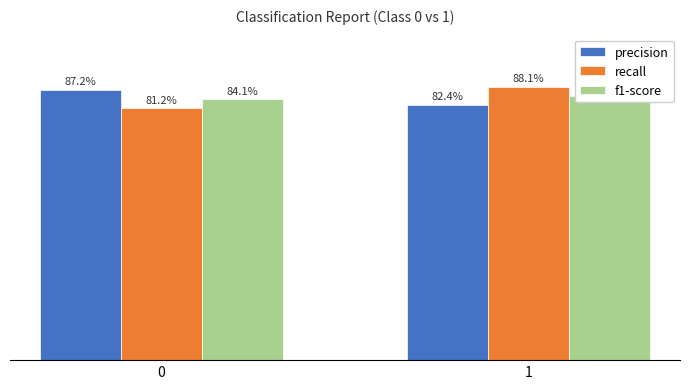

What are all the series names shown in the legend?

precision, recall, f1-score